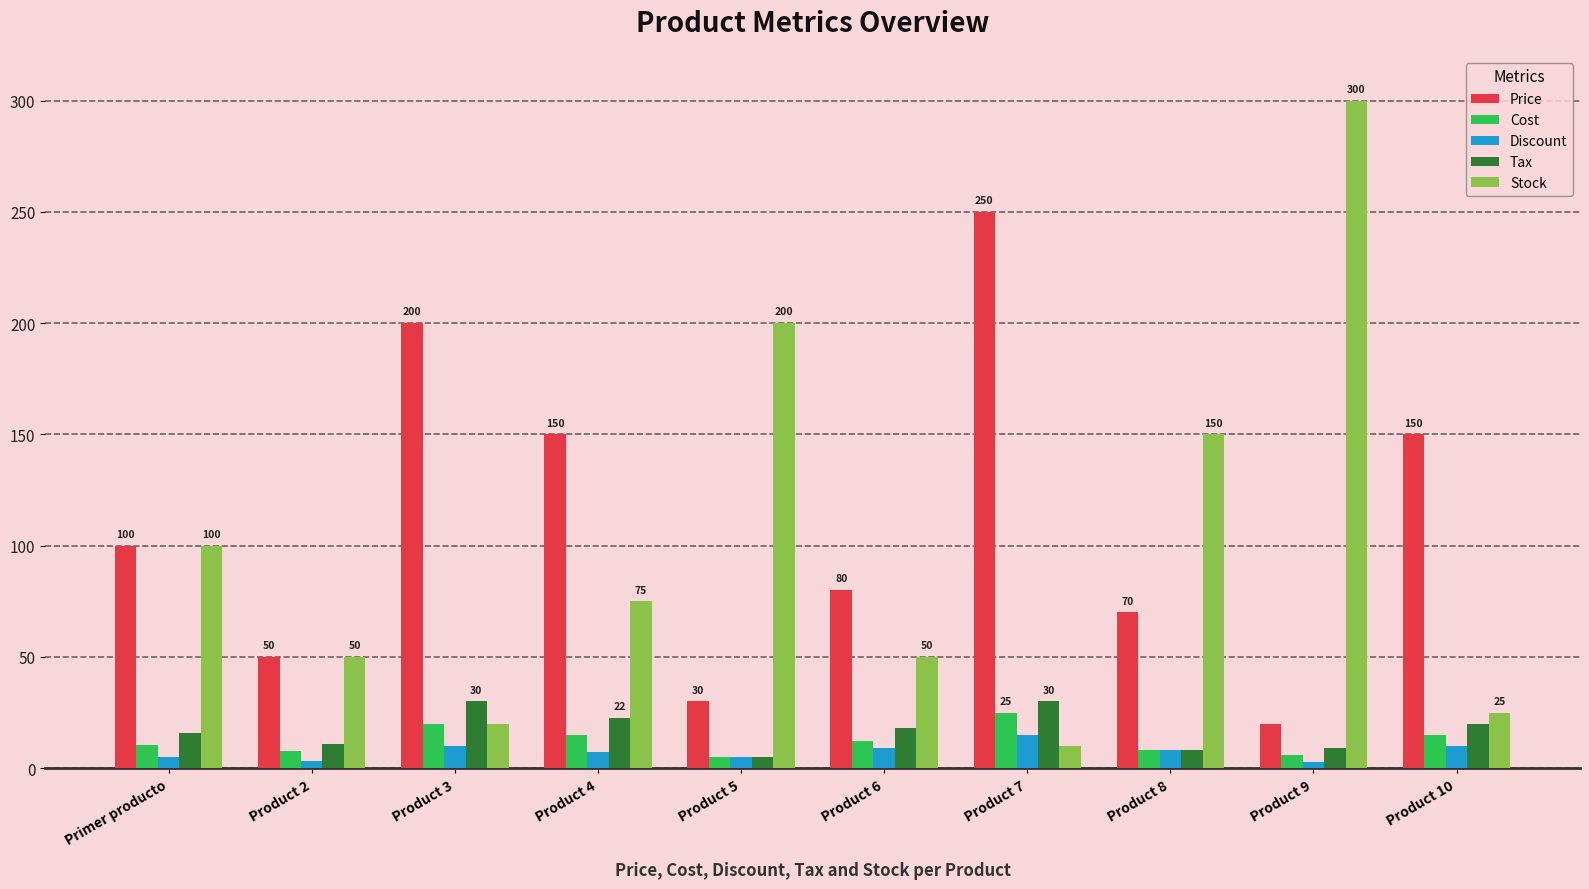

Does the chart contain any negative values?

No